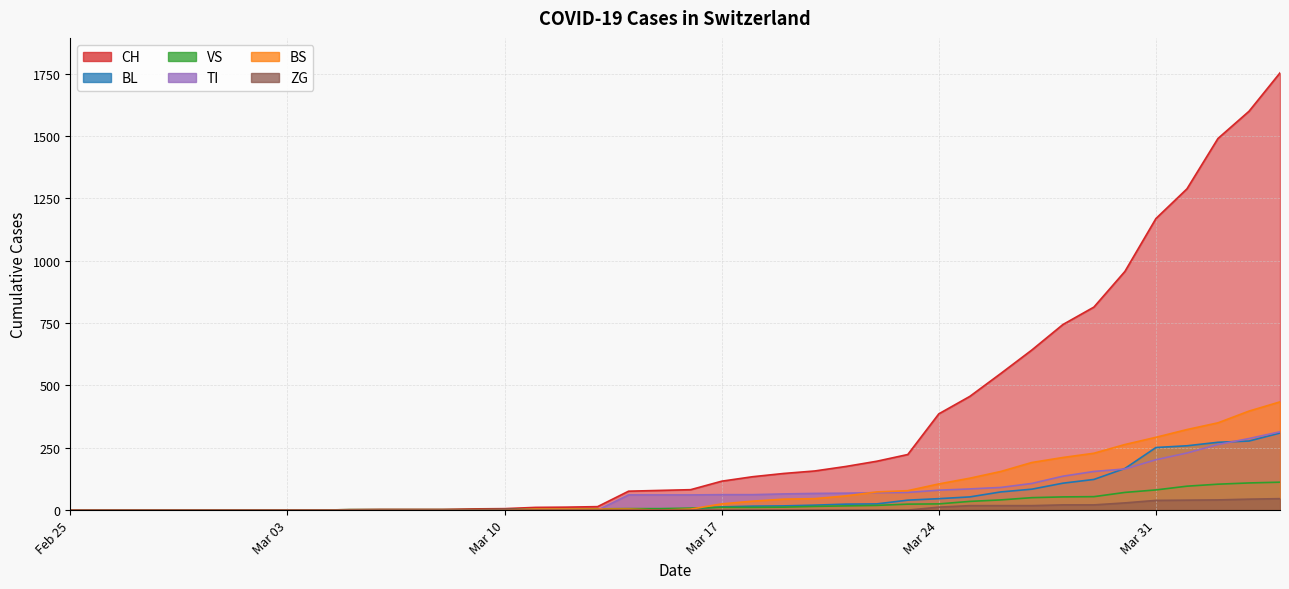

What is the maximum value shown in the chart?

1753